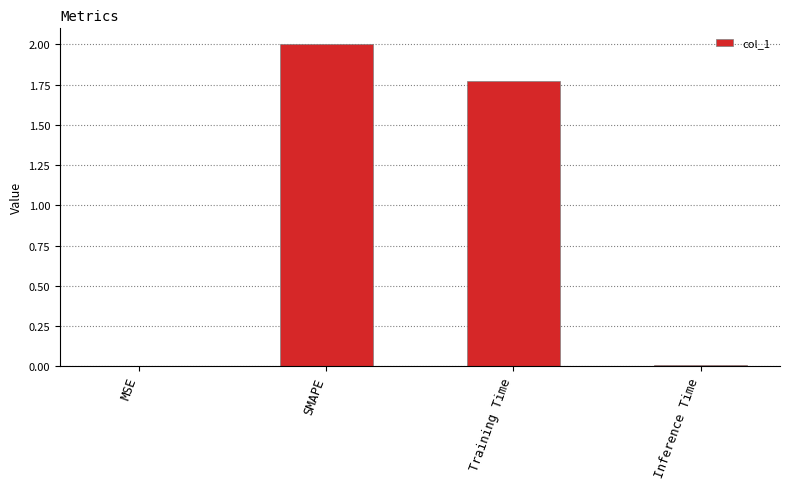

The chart shows a value of 0.0 at Inference Time. True or false?

True